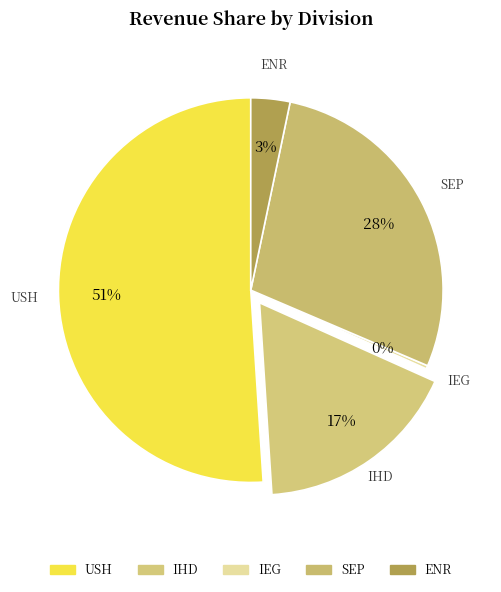

Is USH the majority of the pie?

Yes